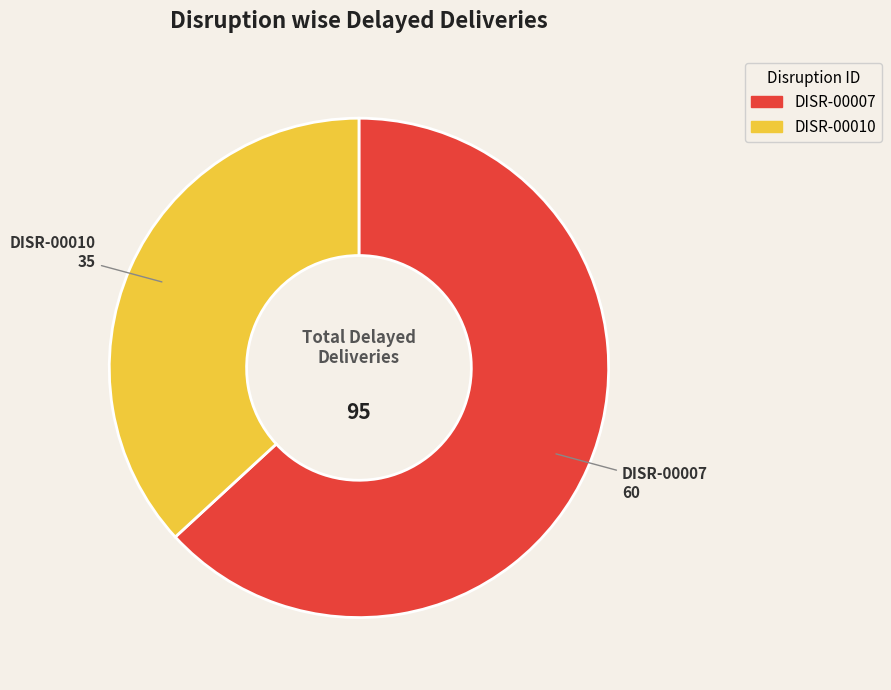

The DISR-00010 slice represents 37% of the pie. True or false?

True